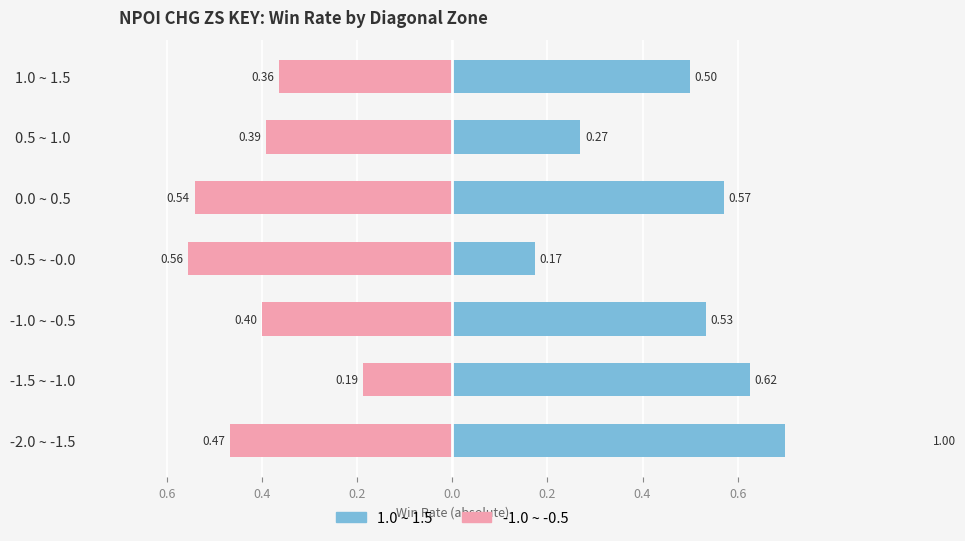

Reading left to right, what are all the values shown in this chart?

1.0 ~ 1.5: 1.0	0.6	0.5	0.2	0.6	0.3	0.5
-1.0 ~ -0.5: -0.5	-0.2	-0.4	-0.6	-0.5	-0.4	-0.4